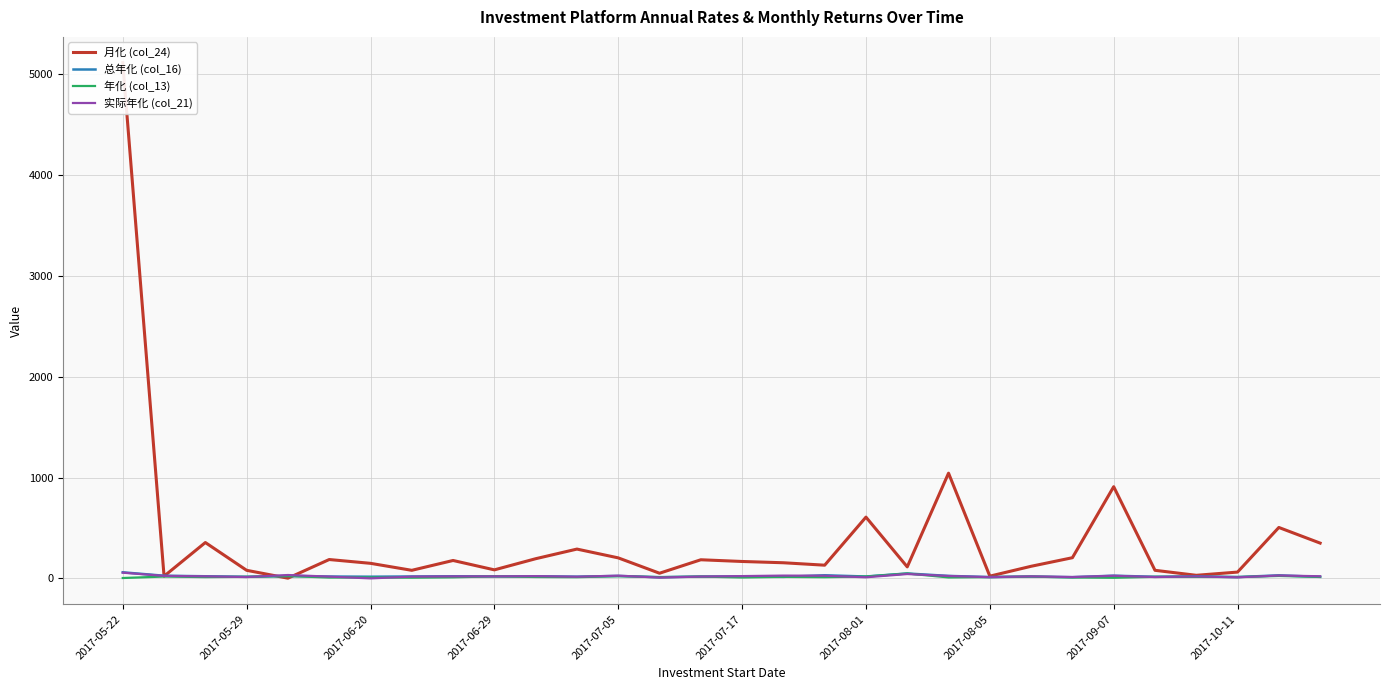

Which series ends up on top after the final intersection of 月化 (col_24) and 总年化 (col_16)?

月化 (col_24)